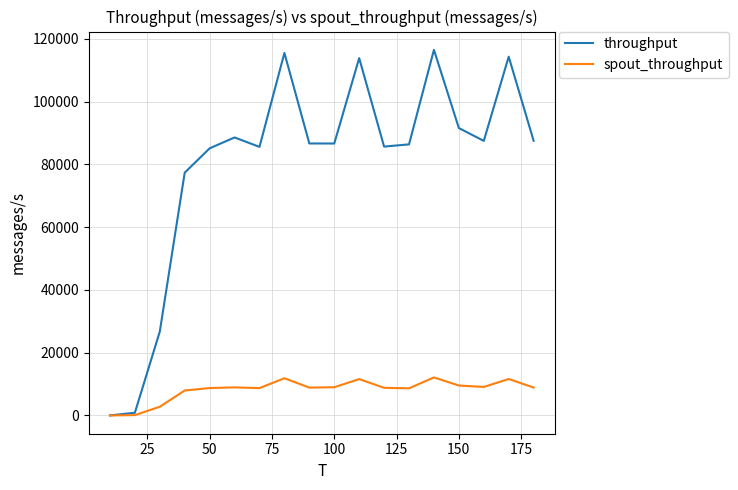

What is the maximum value shown in the chart?

116499